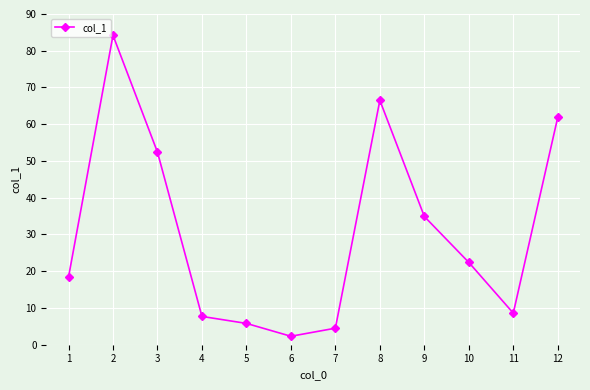

Rank the categories by value from highest to lowest.

2, 8, 12, 3, 9, 10, 1, 11, 4, 5, 7, 6